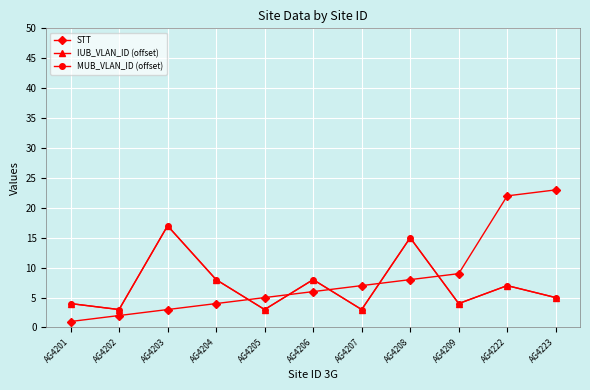

List the series in order of their peak value, highest first.

STT, IUB_VLAN_ID (offset), MUB_VLAN_ID (offset)